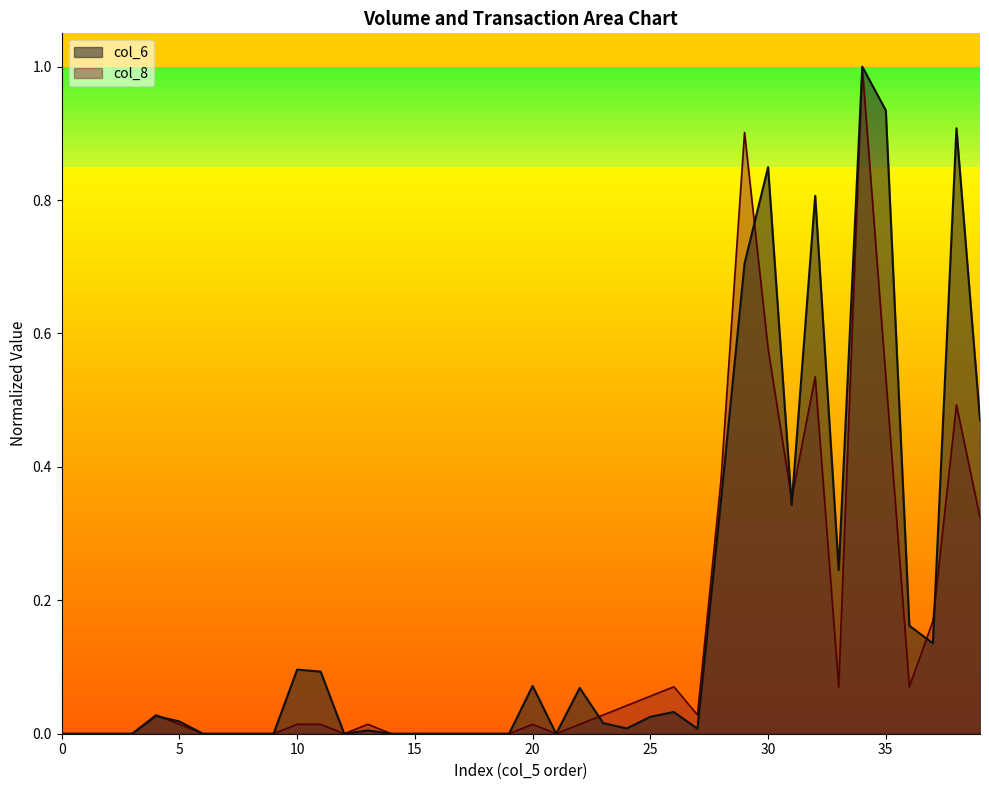

How many lines are shown in the chart?

2